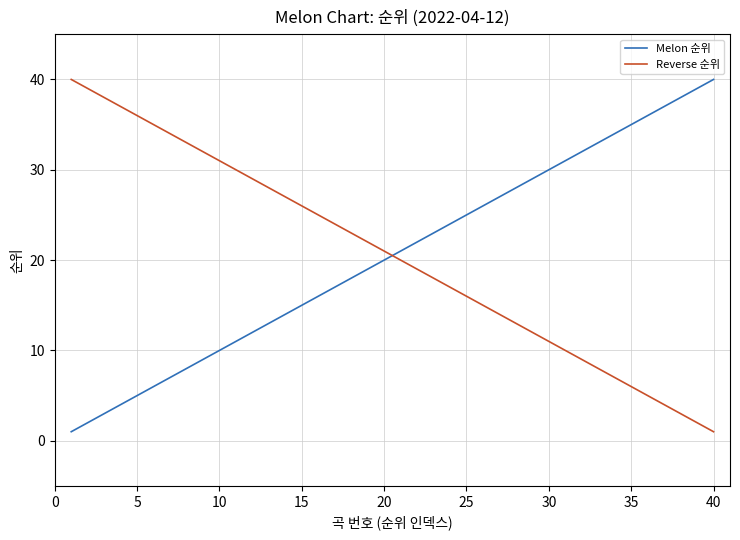

True or false: Reverse 순위 has more than 0 points higher than both neighbors.

False